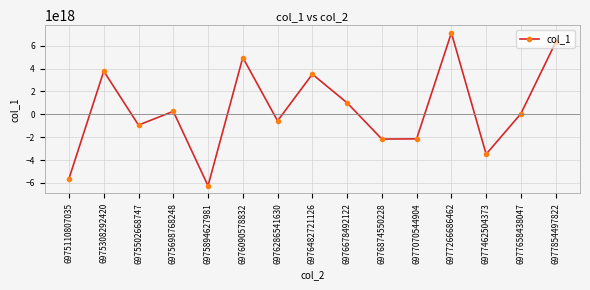

How many interior local valleys (lower than both neighbors) does the data have?

5